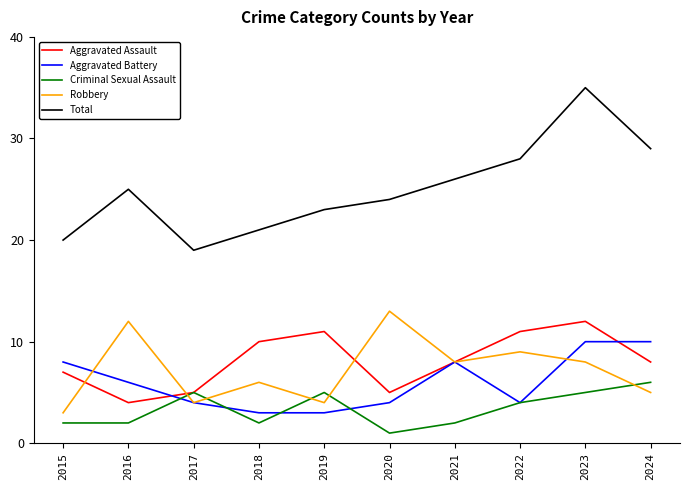

Count the Robbery values in the range 4 to 9.

7